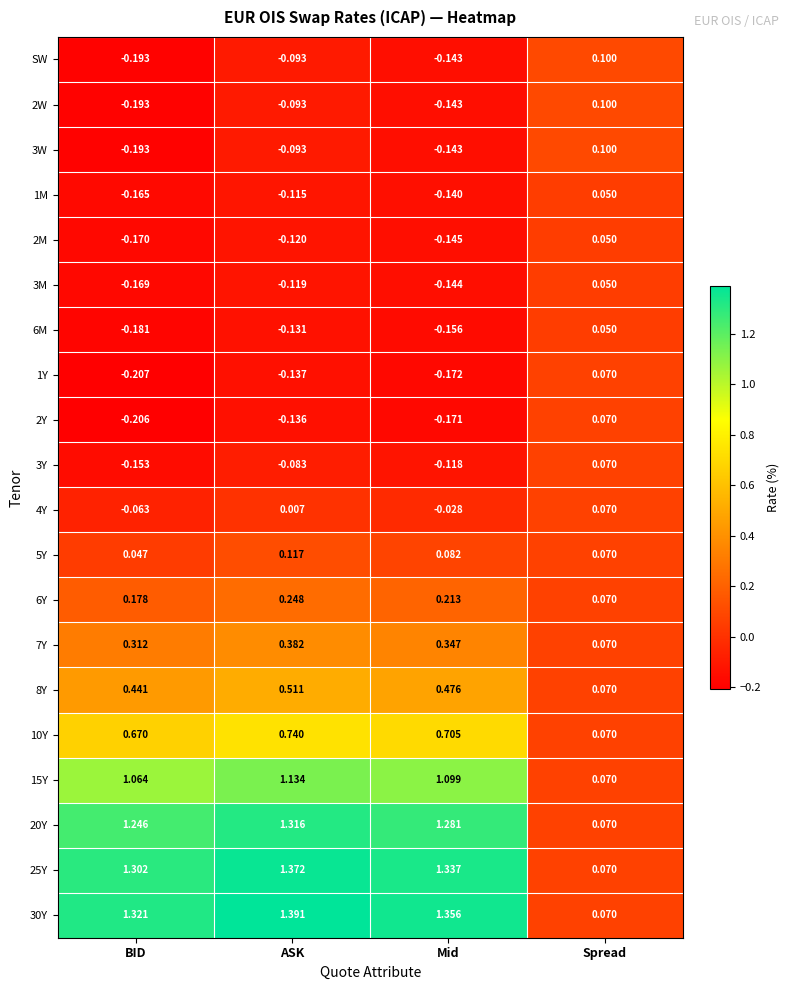

At which label does 10Y reach its peak?

ASK